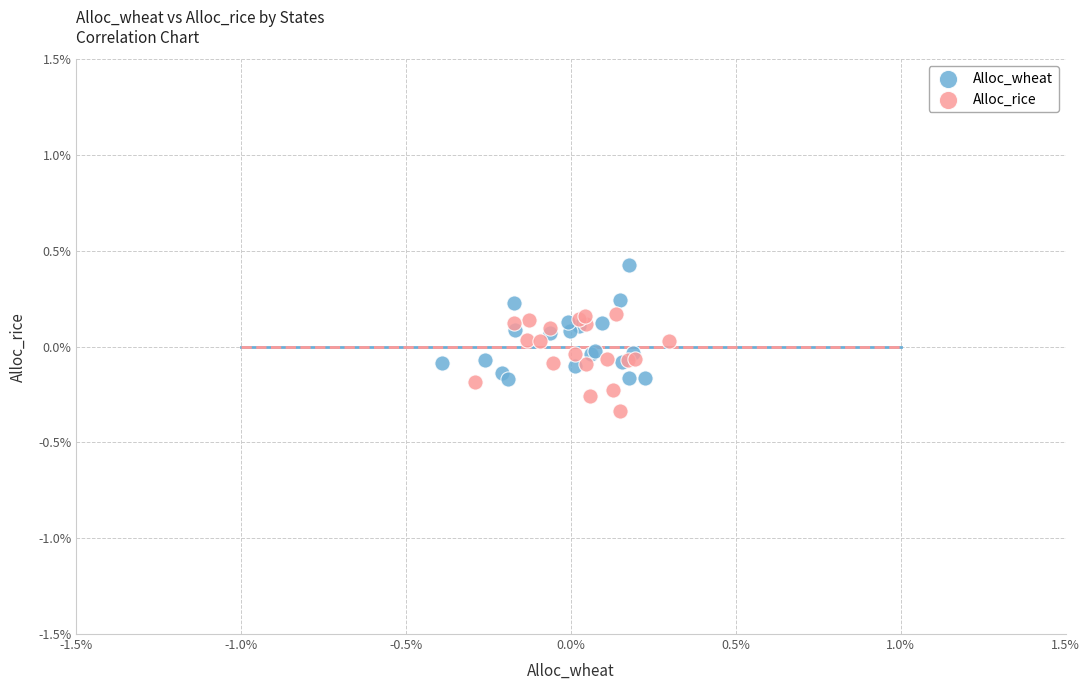

Which series contains the lowest Y value?

Alloc_rice